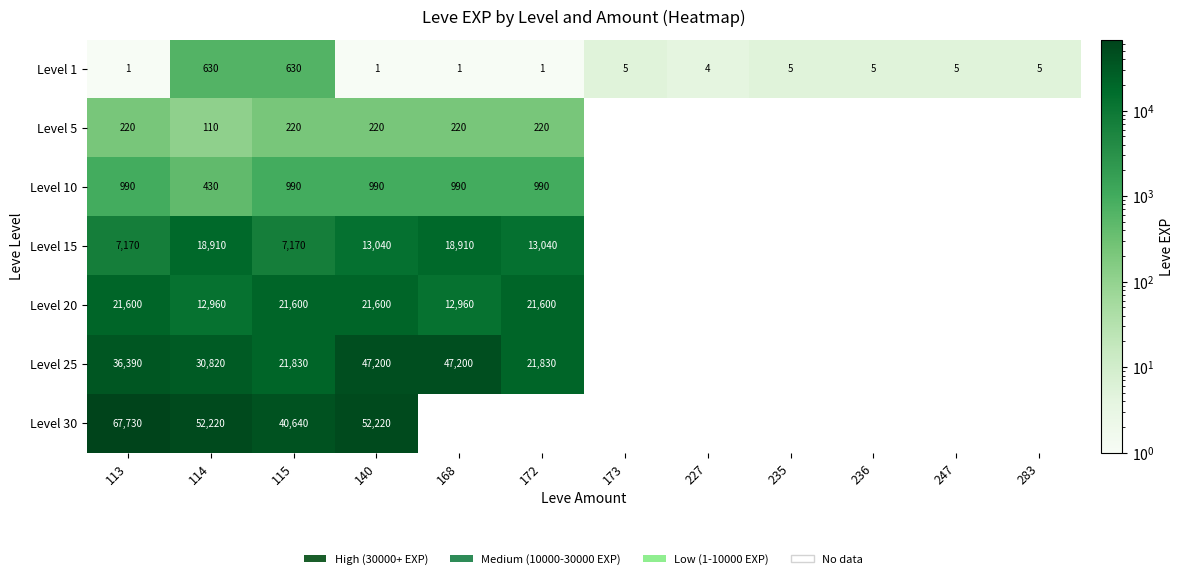

What is the total value across all series at 140?

135271